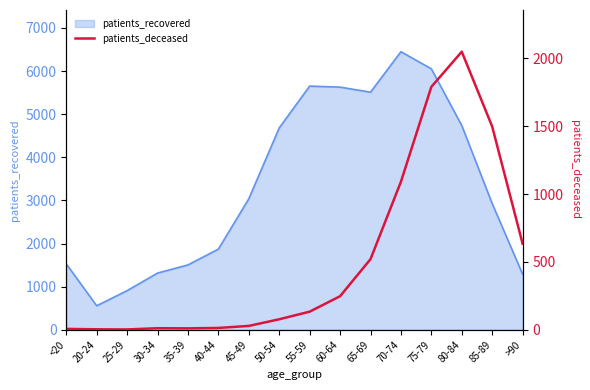

Reading left to right, transcribe all the data shown in this chart.

6	3	2	11	10	13	28	77	133	247	520	1091	1791	2050	1498	634